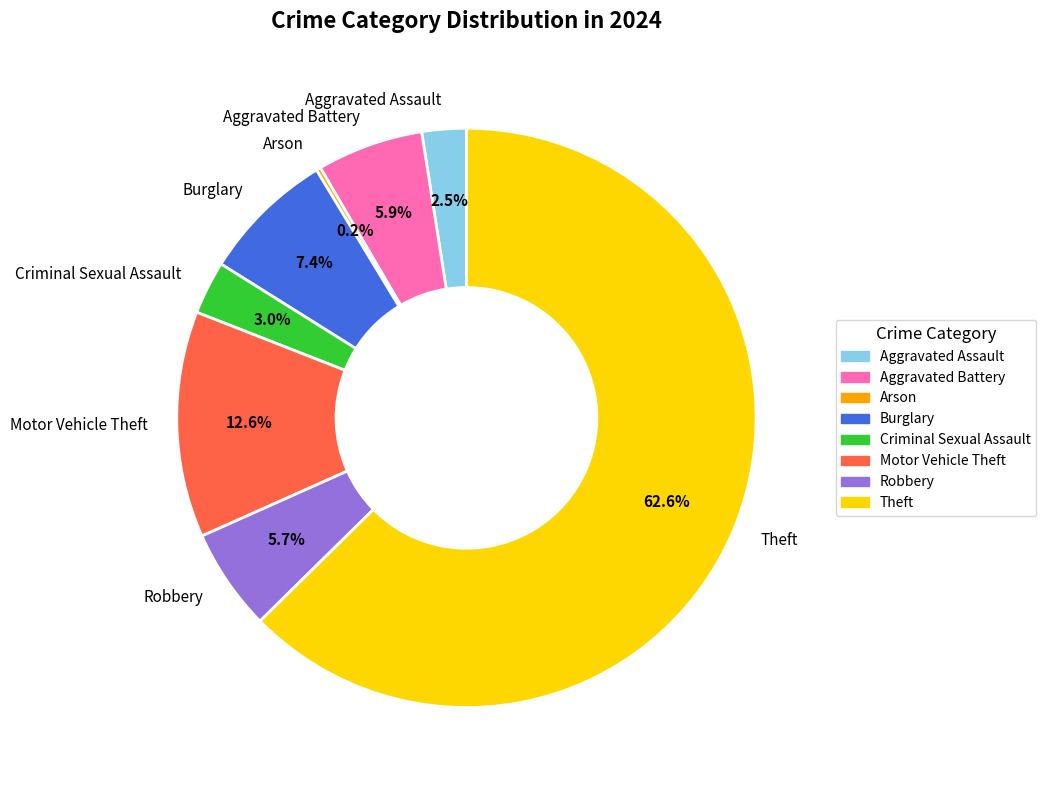

Approximately how many times larger is the value at Robbery compared to Aggravated Battery?

1.0